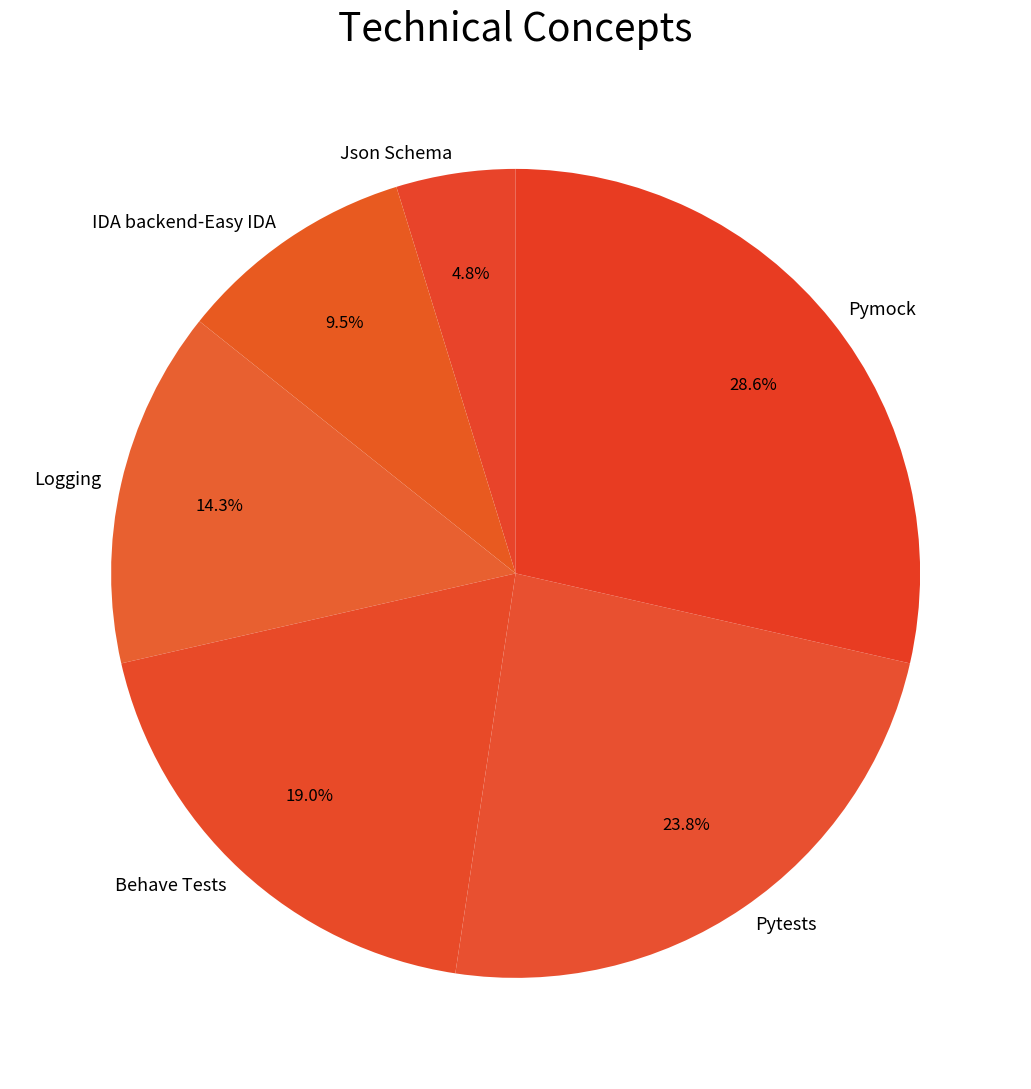

To the nearest percent, what is the difference between the largest and smallest slice percentages?

24%